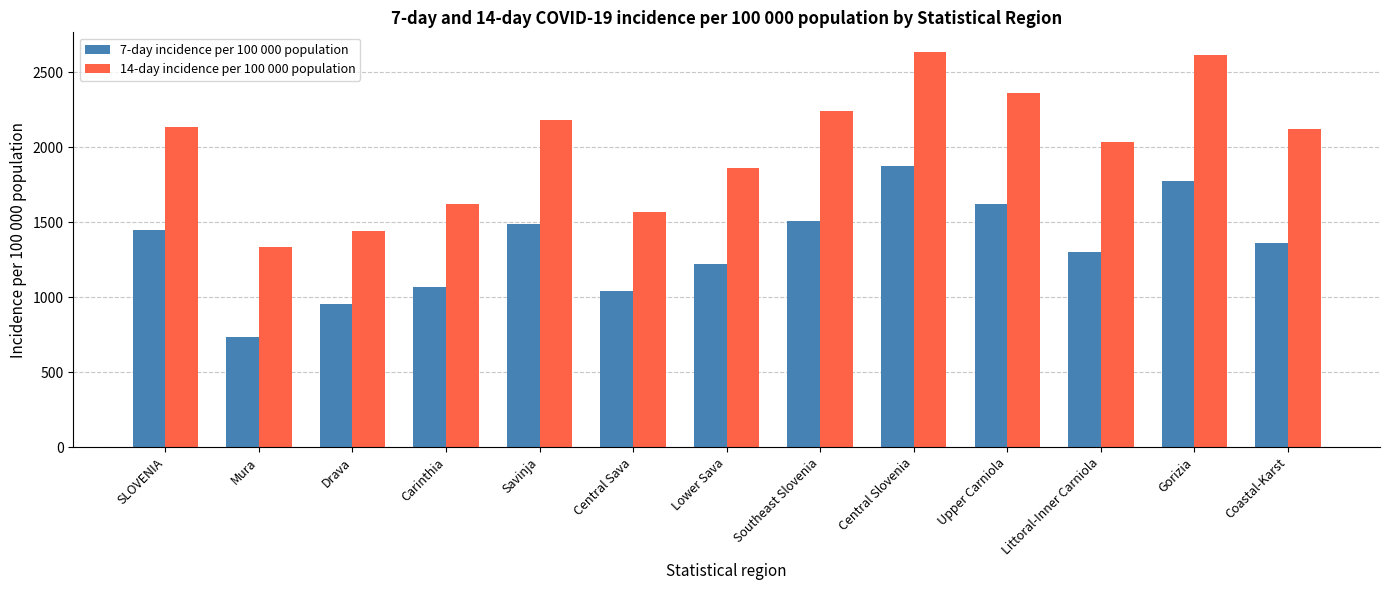

At which label does 7-day incidence per 100 000 population first exceed 1360?

SLOVENIA